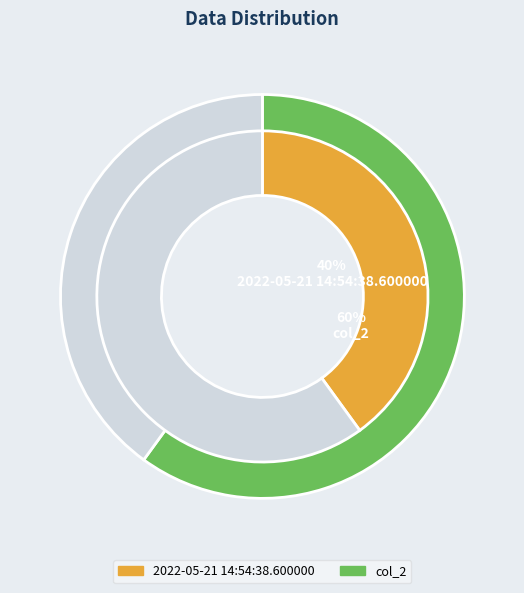

How many slices are in this pie chart?

2